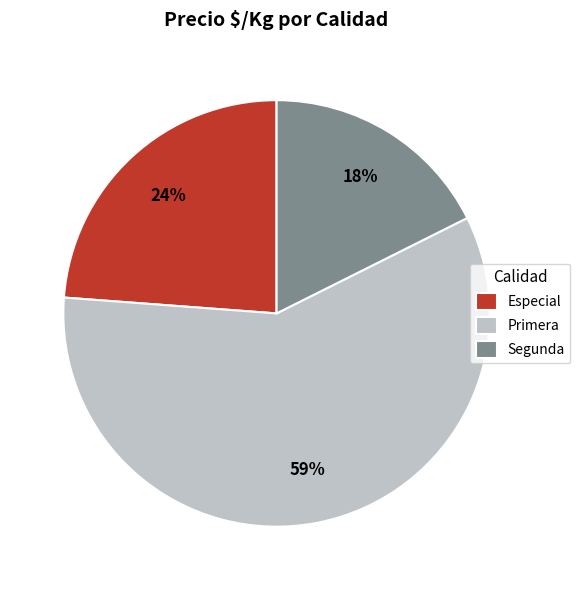

Which category has the biggest portion of the pie?

Primera